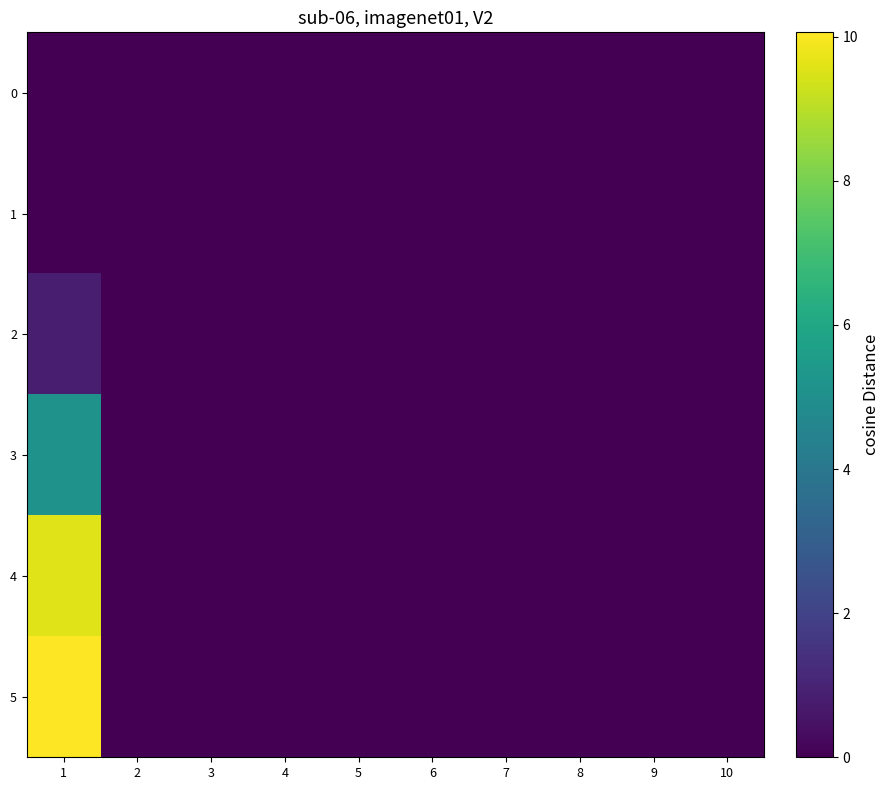

Which series has the largest total across all categories?

5